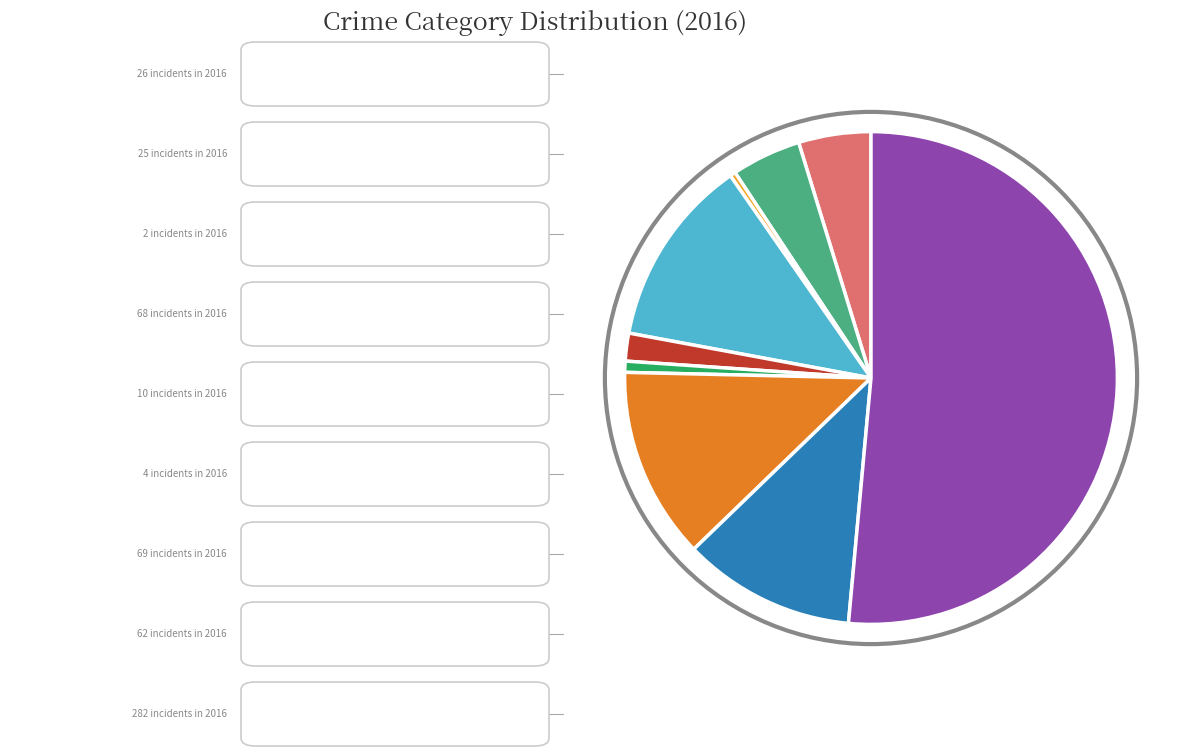

Does any single category account for the majority?

Yes